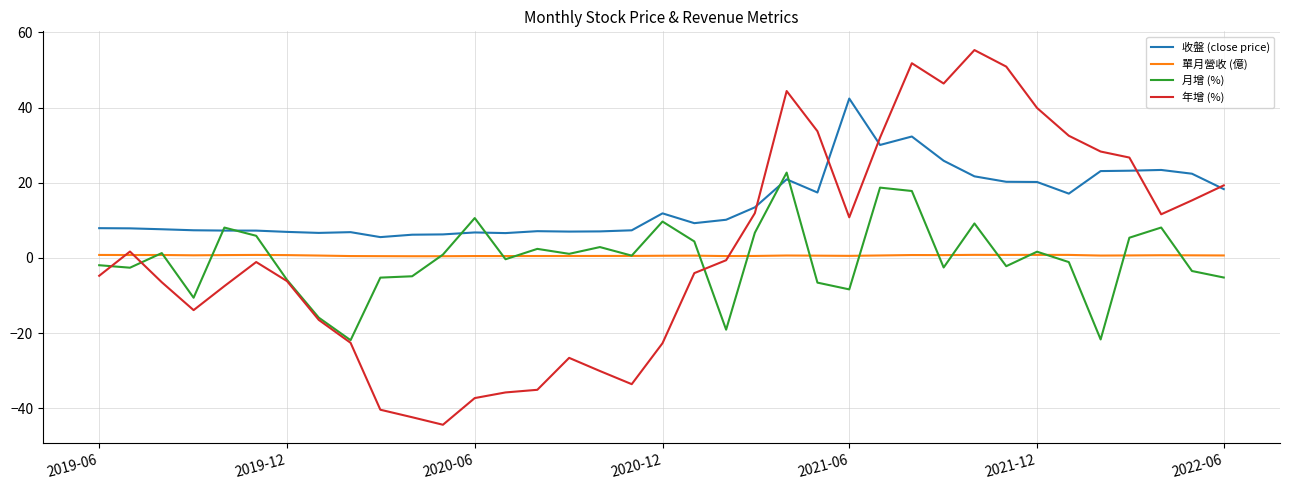

True or false: 單月營收 (億) and 月增 (%) intersect in this chart.

True